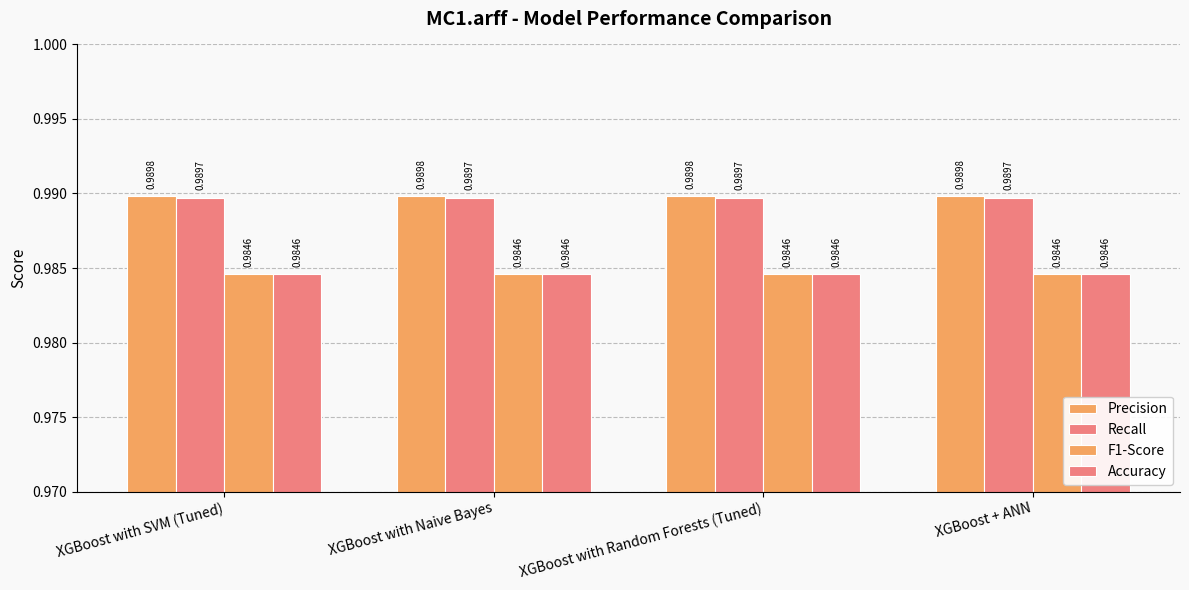

Count the number of categories in the chart.

4